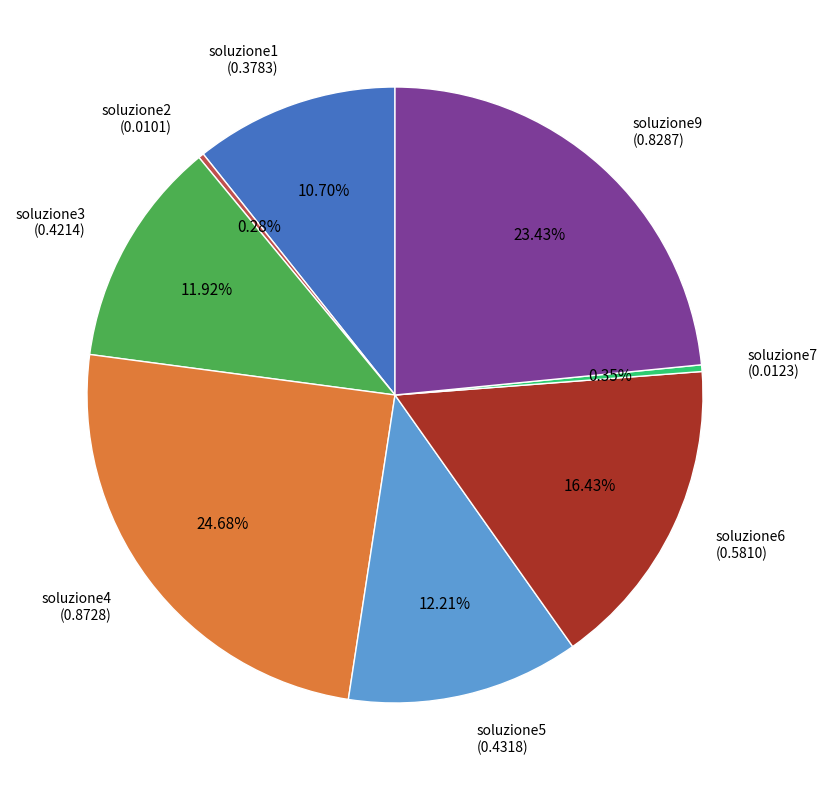

Does any single category account for the majority?

No